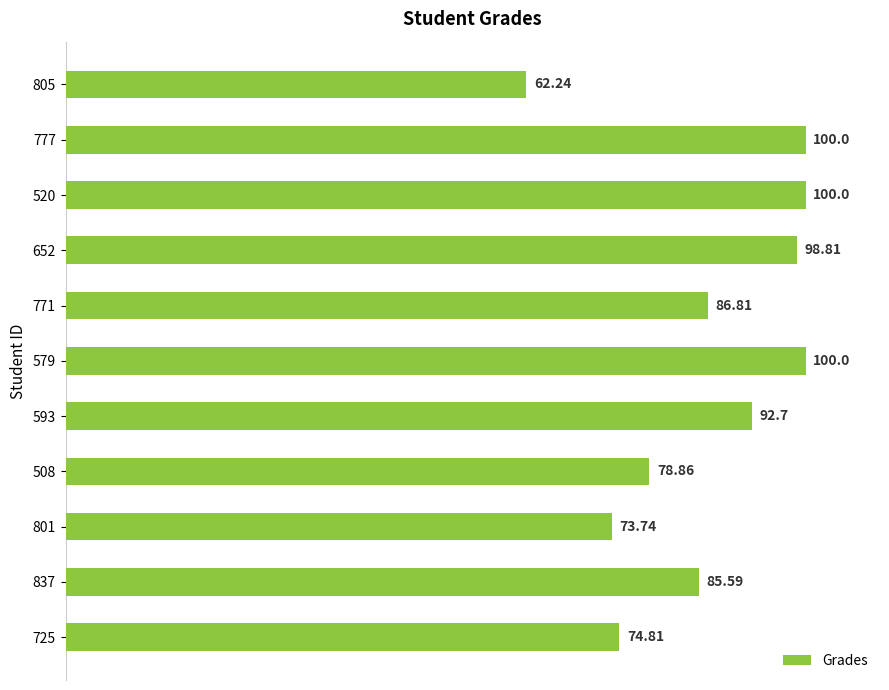

Between 725 and 508, which is larger?

508